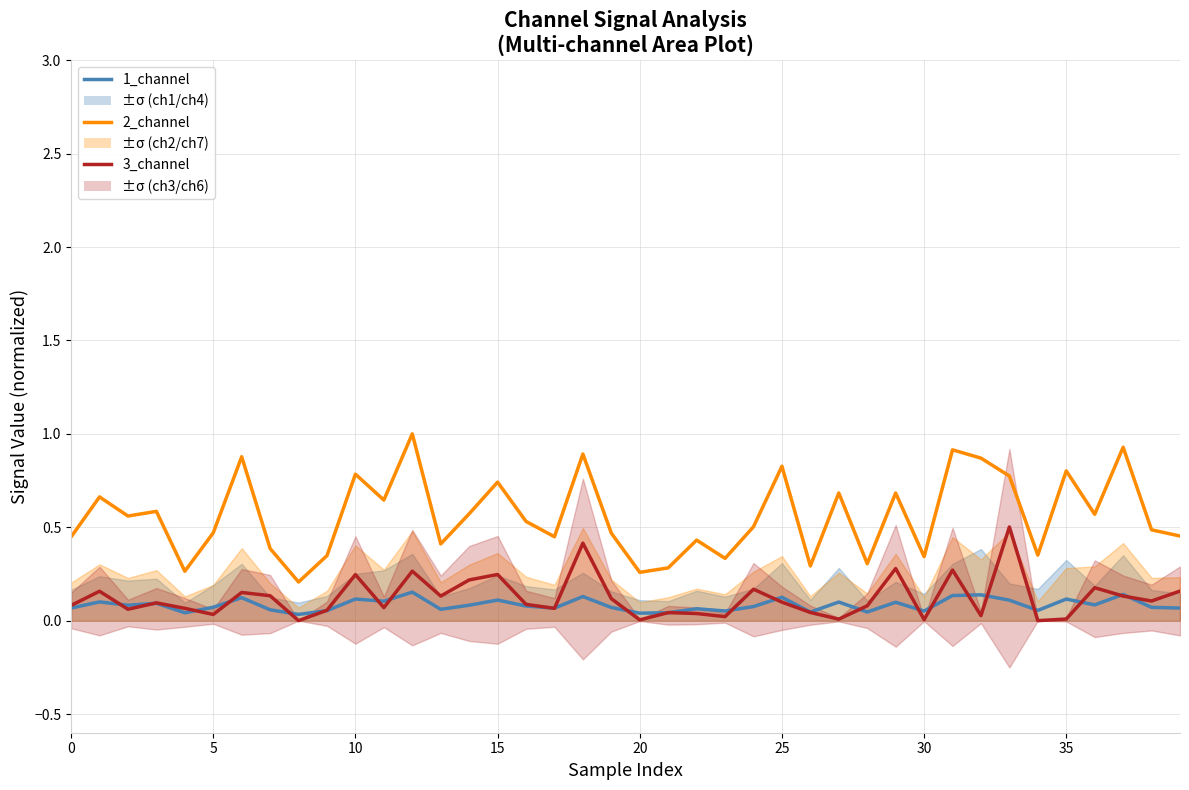

How many lines are shown in the chart?

3